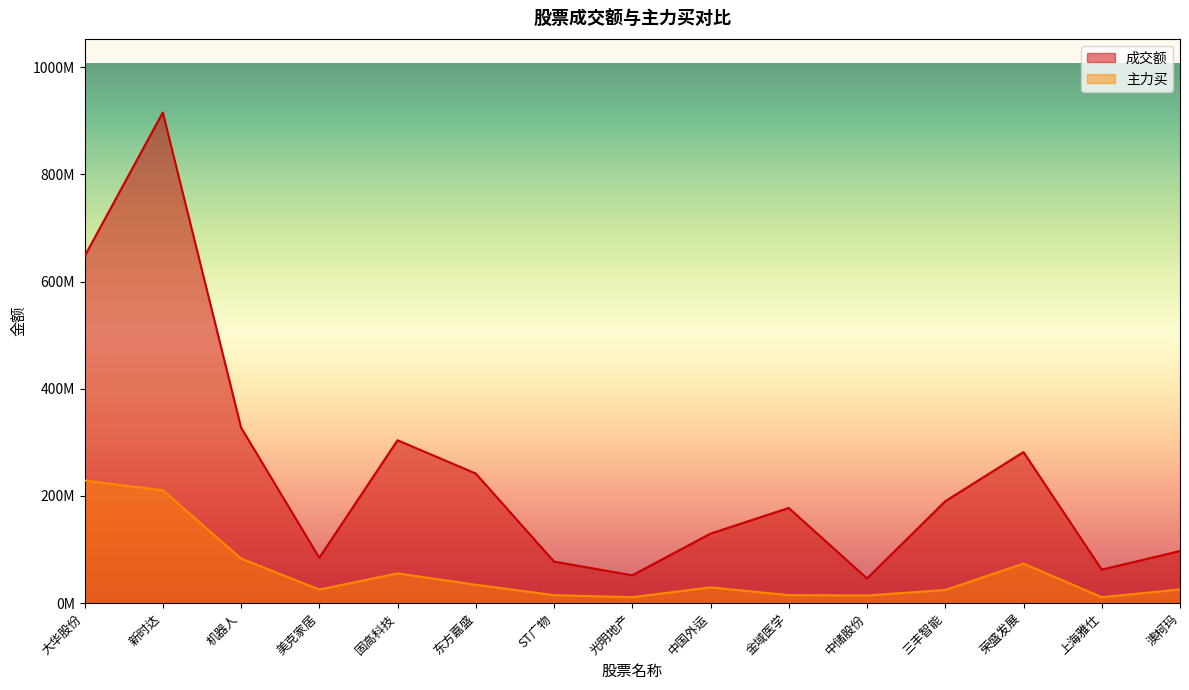

How many series are shown in this chart?

2